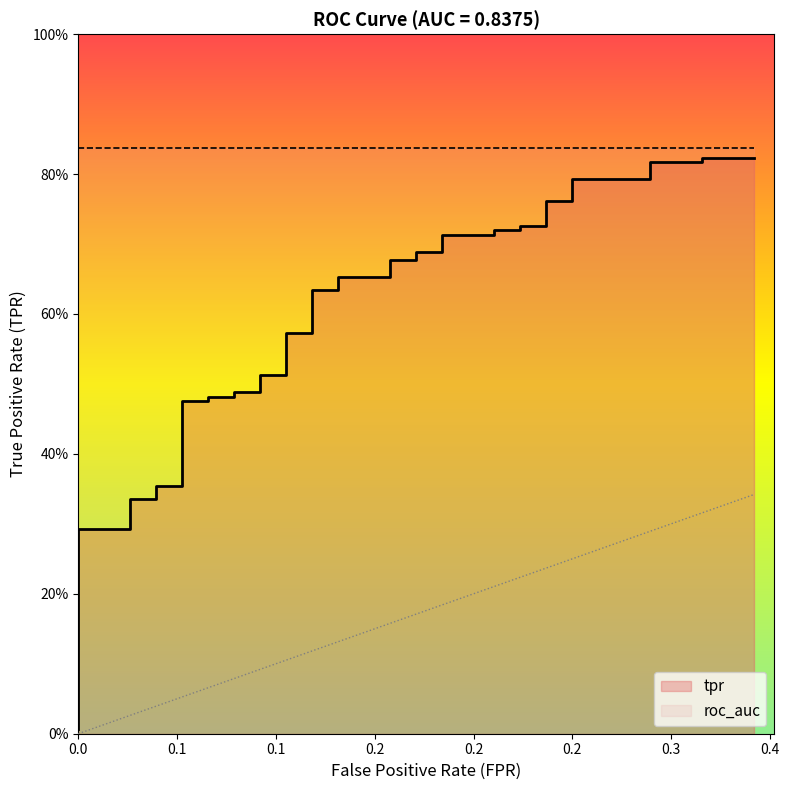

What is the sum of all values?

23.1